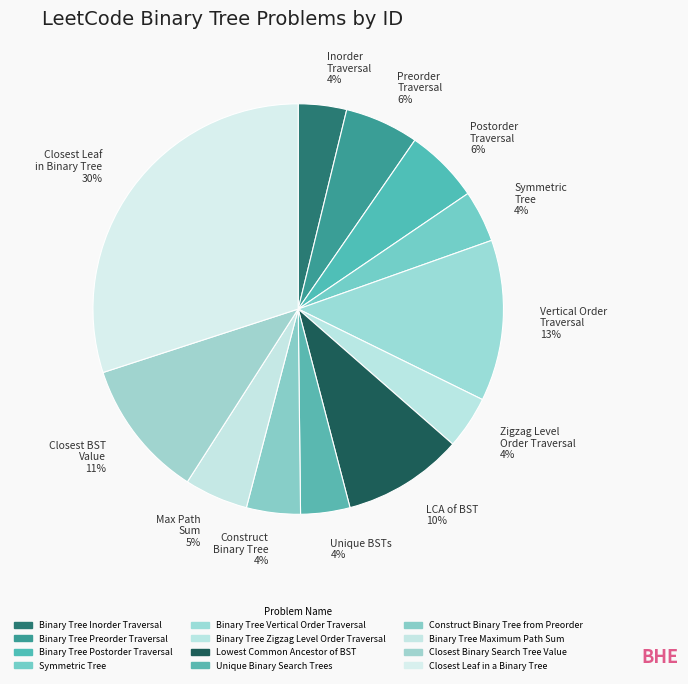

Is there any slice that represents more than half of the pie?

No